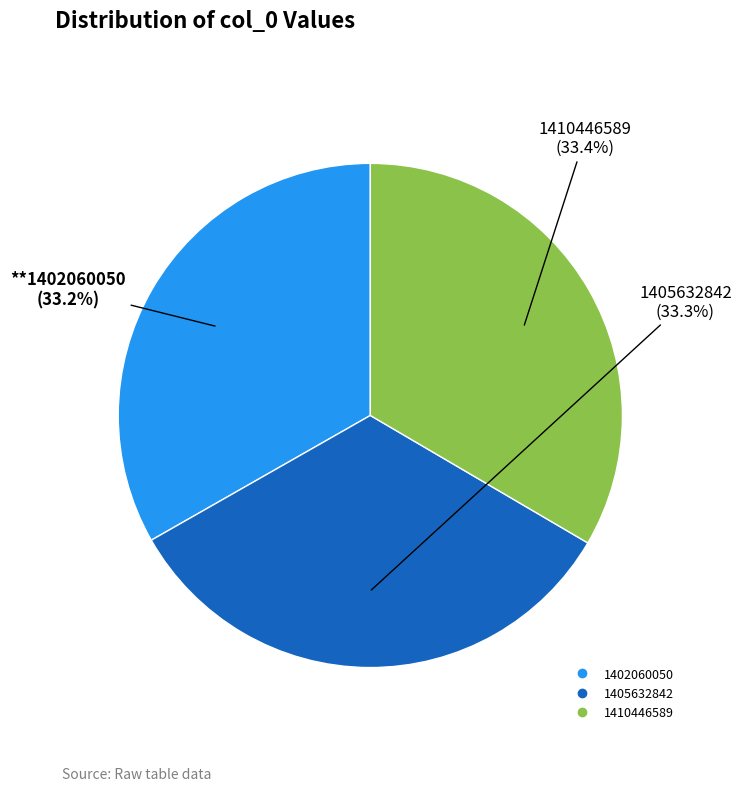

How much of the chart is everything except 1410446589?

66.6%